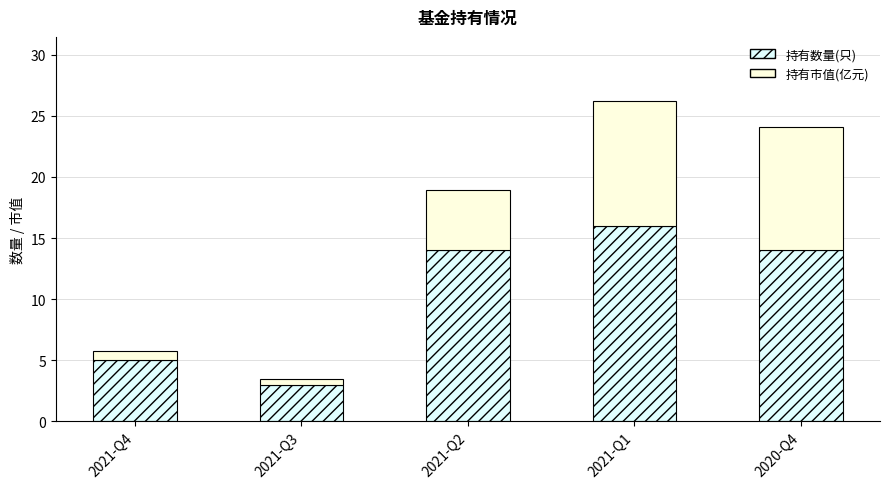

Which category has the lowest value in the 持有数量(只) series?

2021-Q3